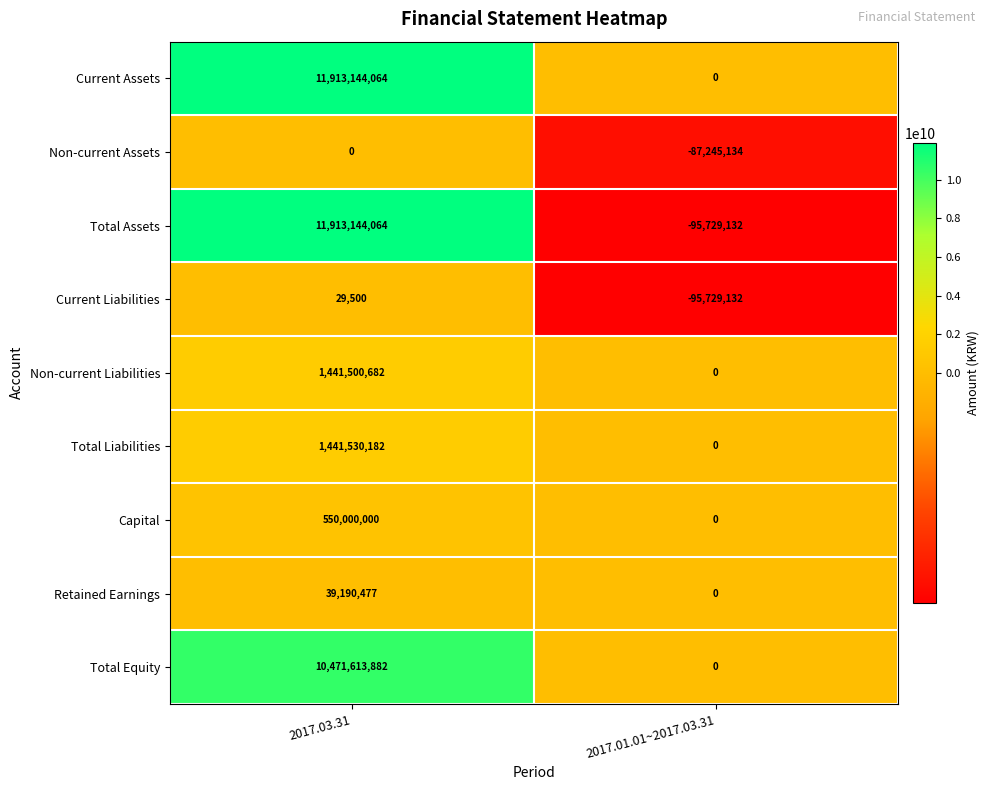

At which category is the sum across all series the highest?

2017.03.31